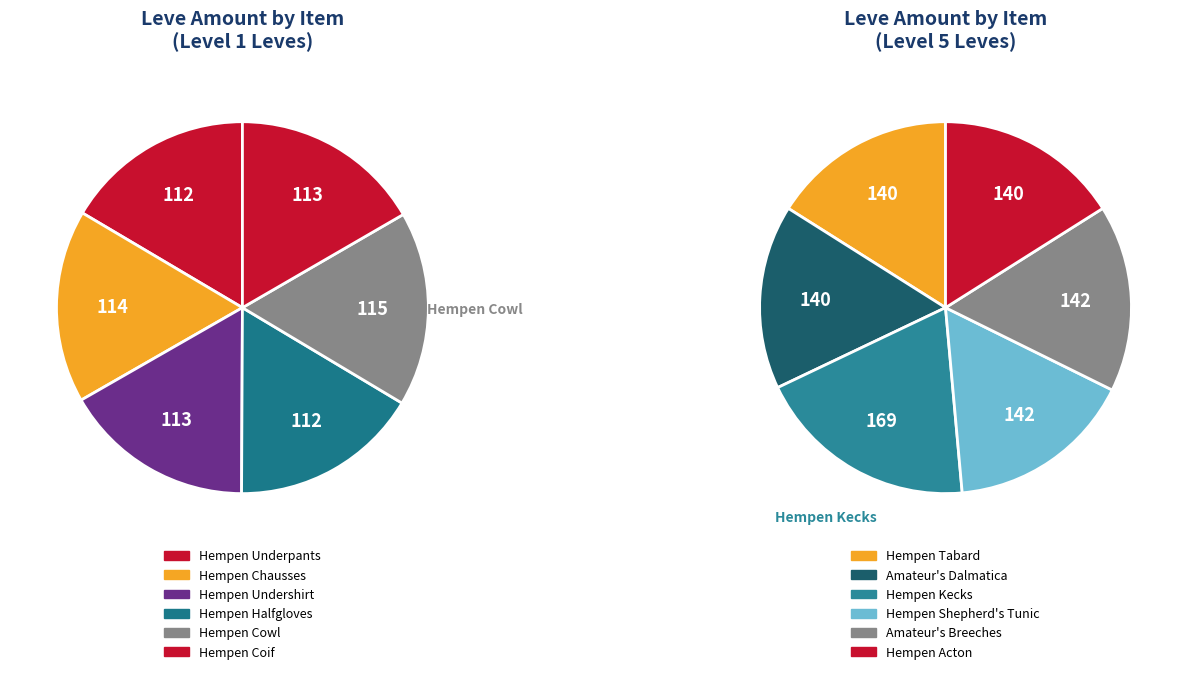

What is the largest slice in the pie chart?

Hempen Kecks